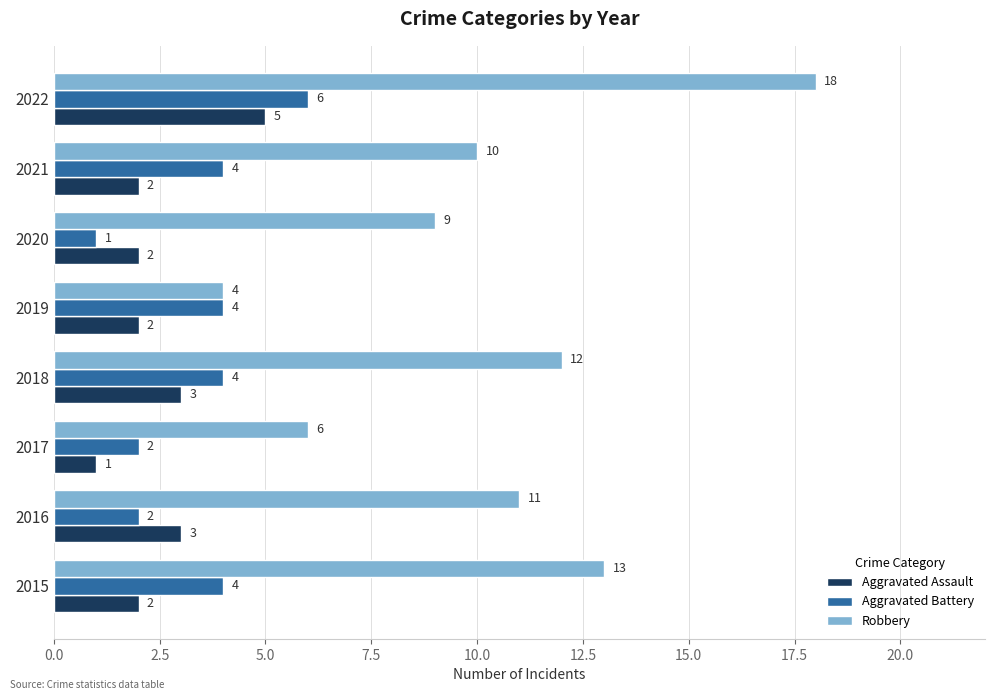

Rank the categories by Robbery value from lowest to highest.

2019, 2017, 2020, 2021, 2016, 2018, 2015, 2022